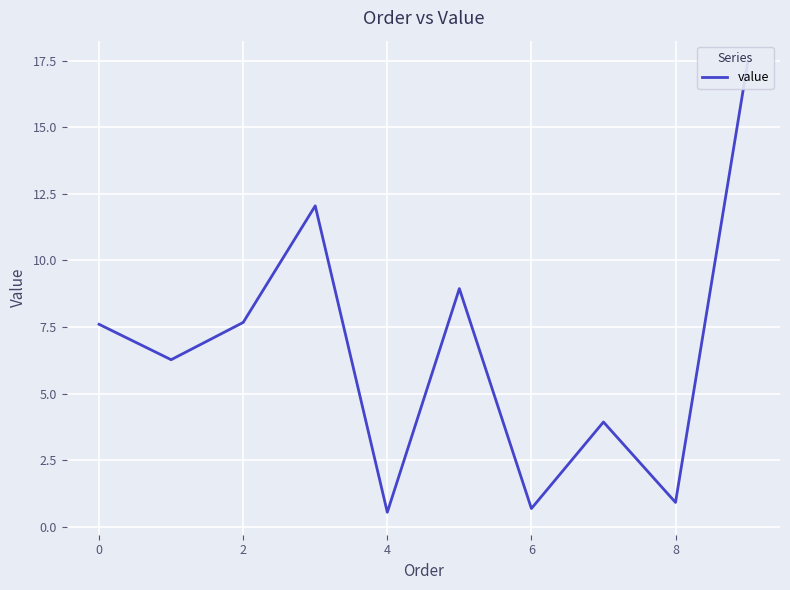

True or false: the data has more than 1 interior local peaks.

True